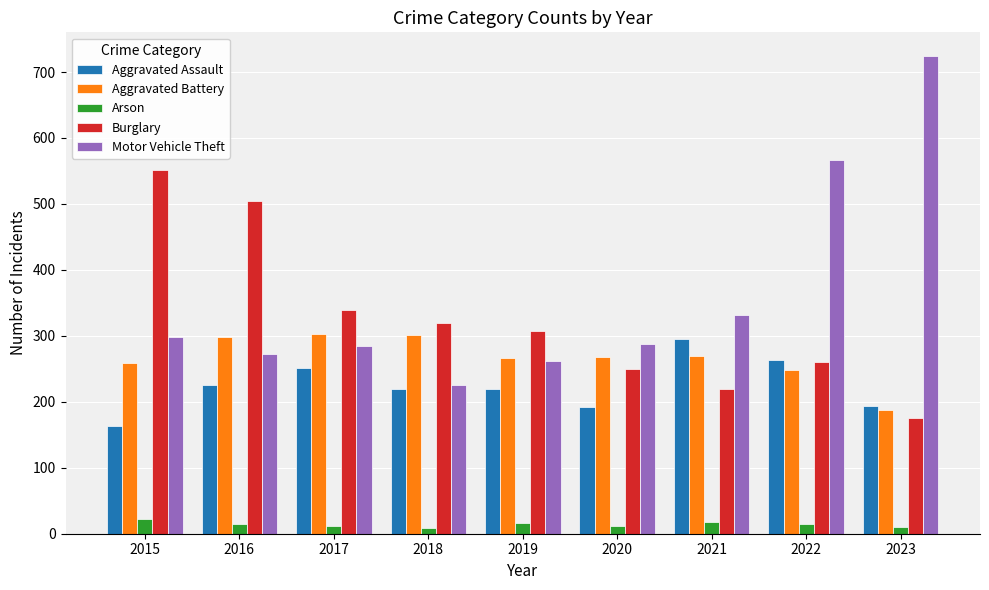

Are the bars horizontal?

No